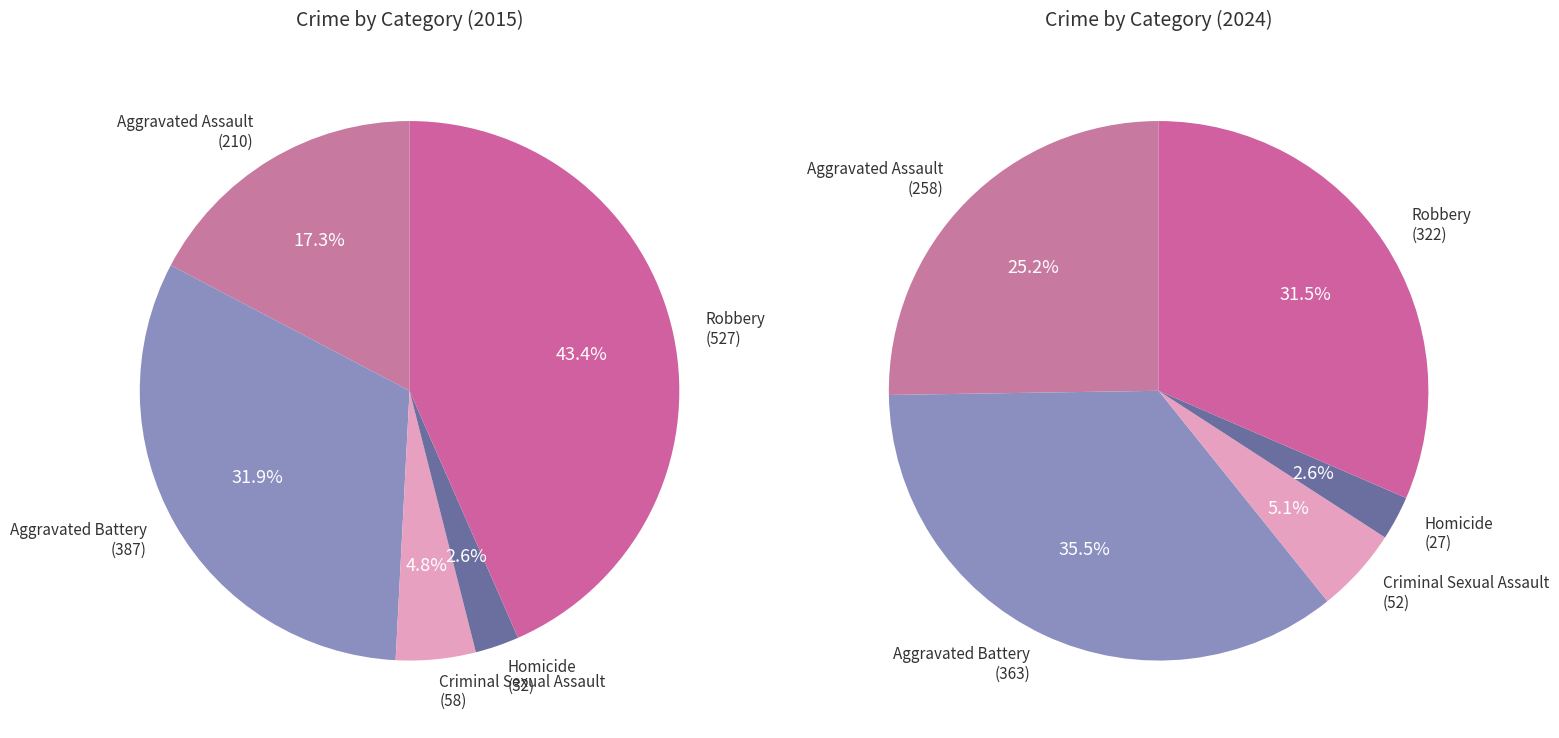

Is it true that Aggravated Assault is 10% of the pie?

False